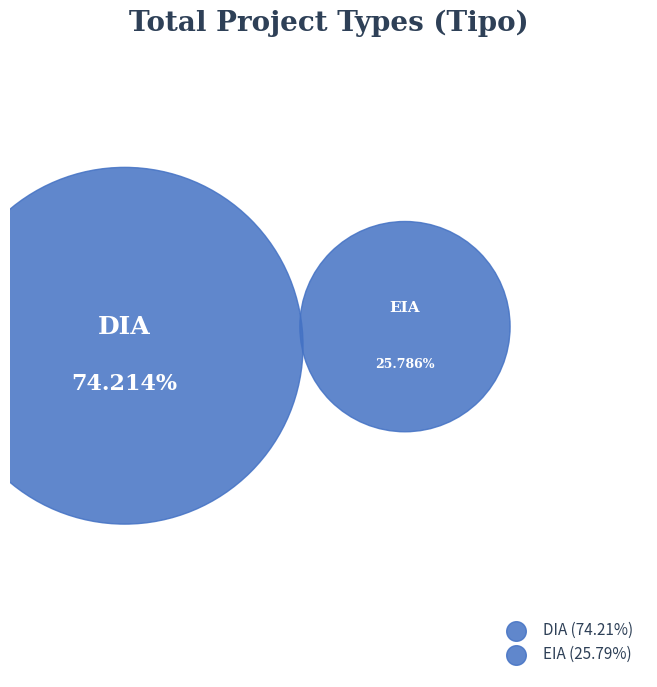

The EIA slice represents 35% of the pie. True or false?

False